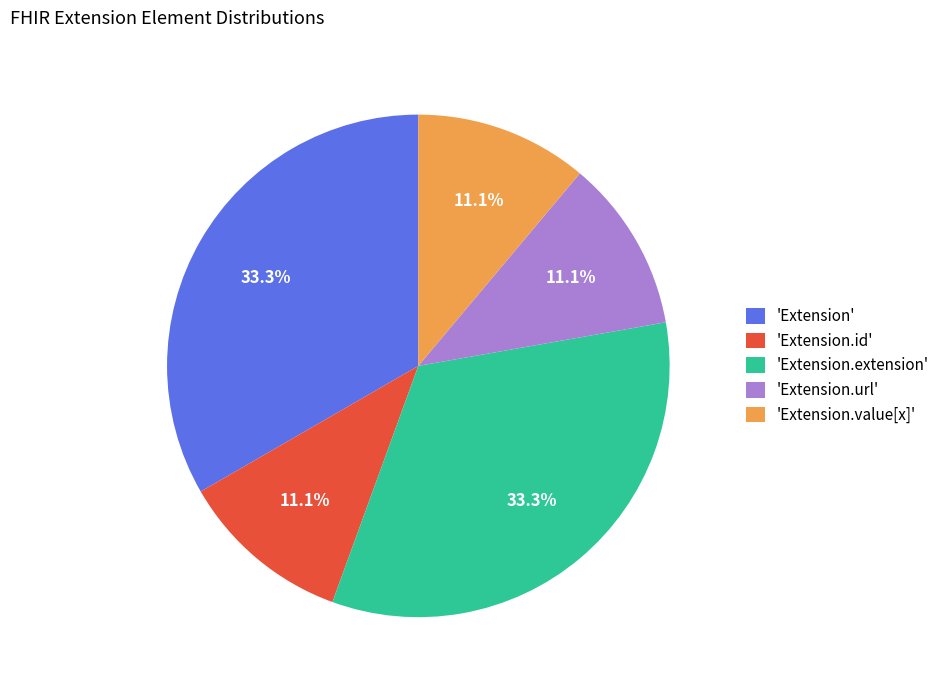

Is 'Extension.extension' the majority of the pie?

No